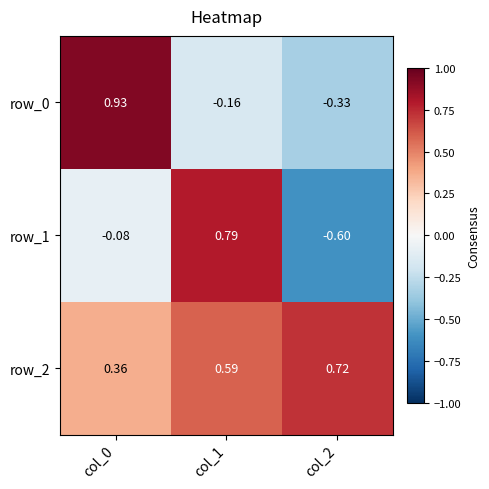

Rank the series at col_0 from highest to lowest value.

row_0, row_2, row_1